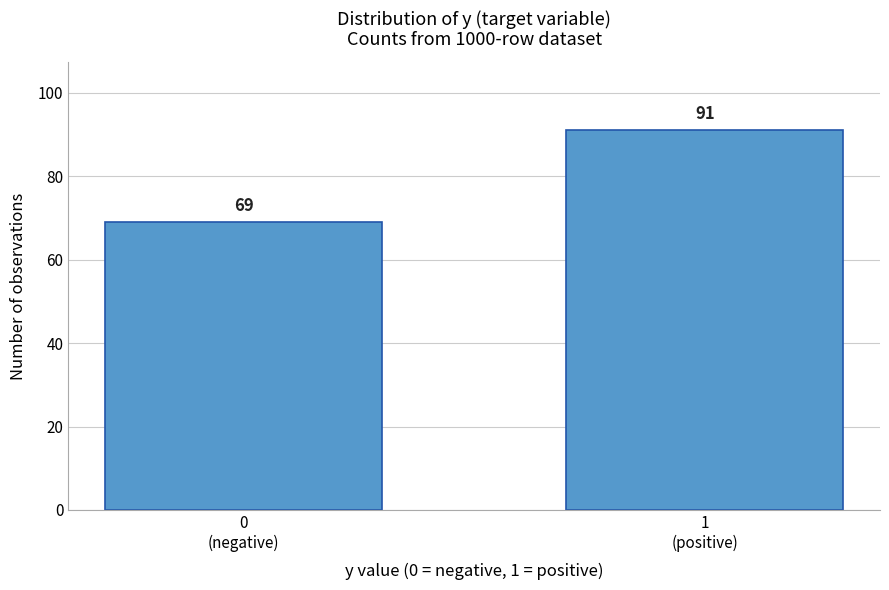

Reading left to right, transcribe all the data shown in this chart.

69	91